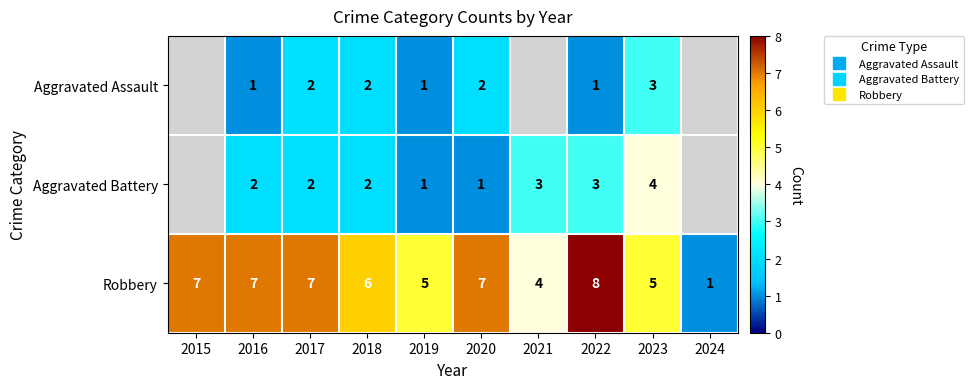

Between 2016 and 2023, which series saw the biggest shift?

Aggravated Assault